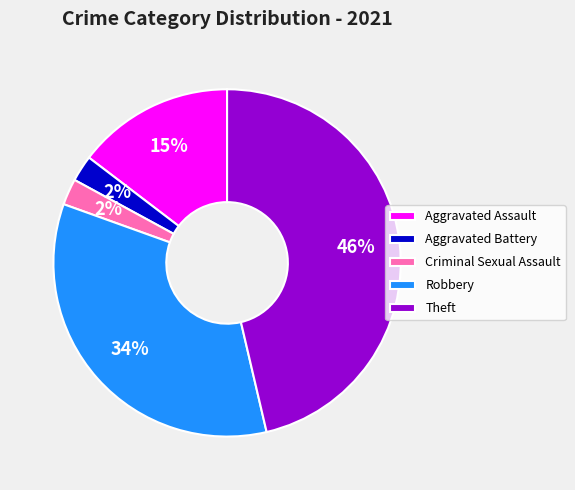

What is the largest slice in the pie chart?

Theft